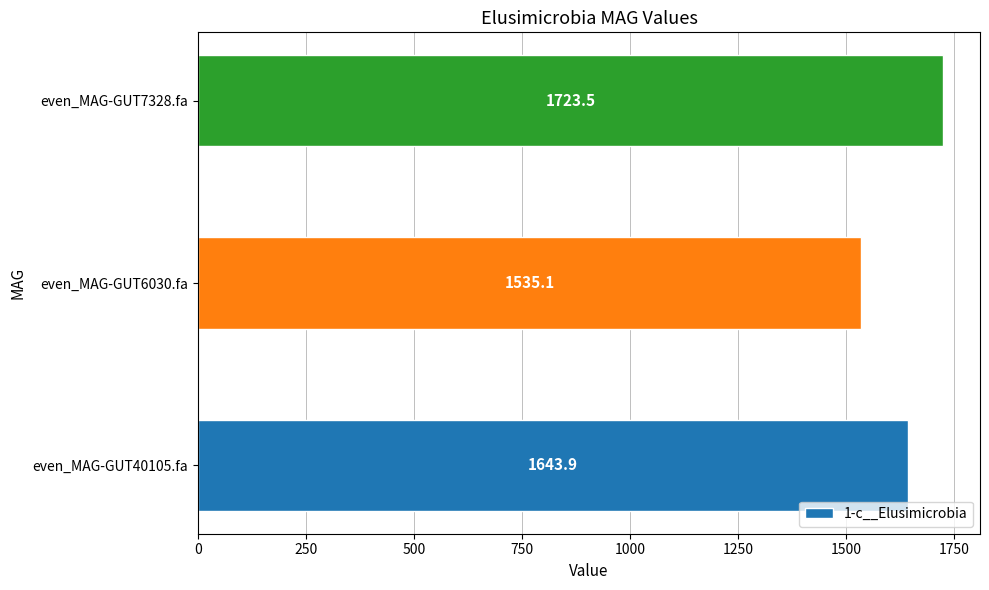

Reading bottom to top, extract all data points from this chart.

1643.9	1535.1	1723.5